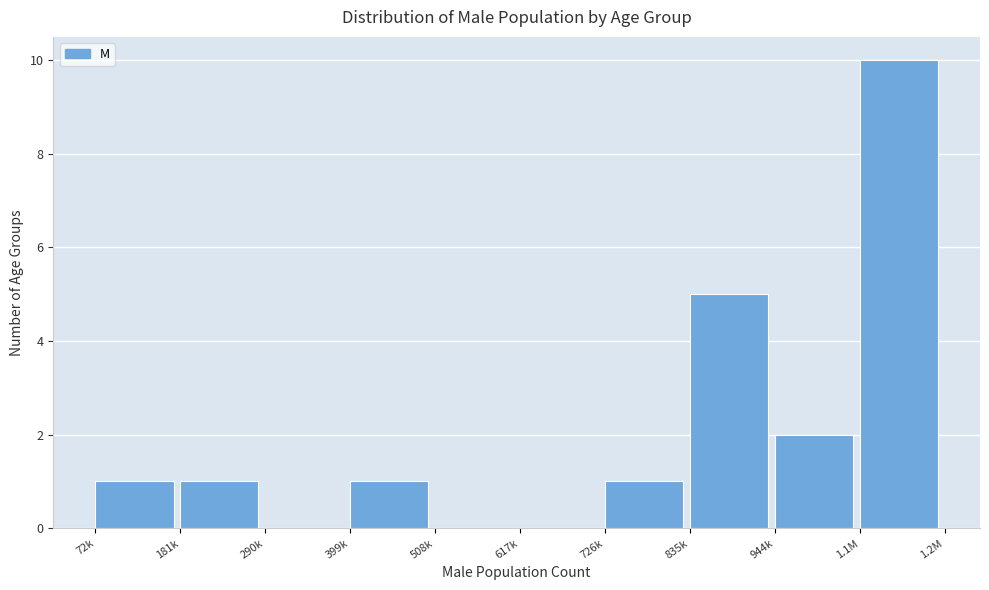

Reading left to right, transcribe all the data shown in this chart.

72k=1	181k=1	290k=0	399k=1	508k=0	617k=0	726k=1	835k=5	944k=2	1.1M=10